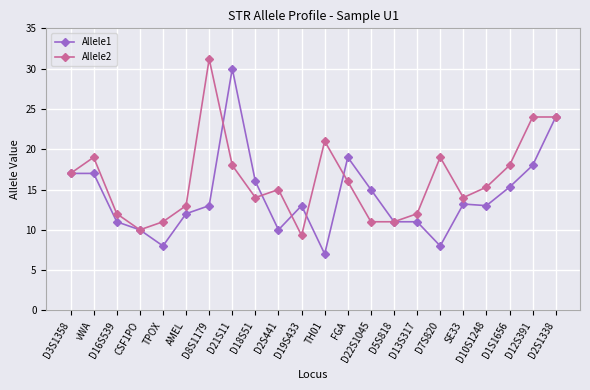

True or false: Allele1 and Allele2 intersect in this chart.

True